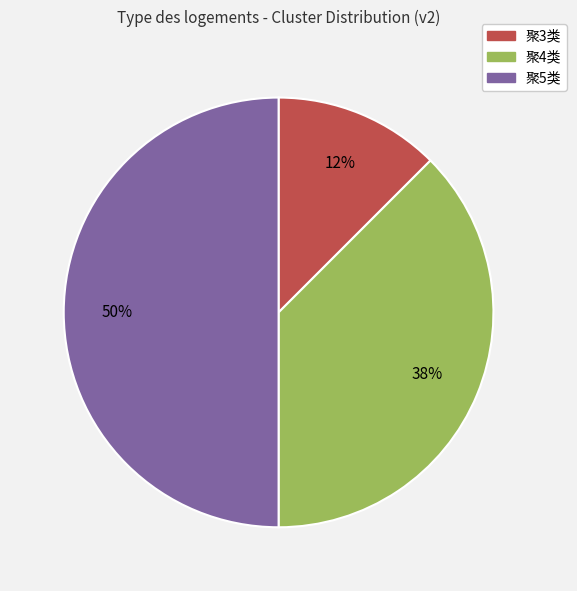

To the nearest percent, what is the average slice percentage?

33%